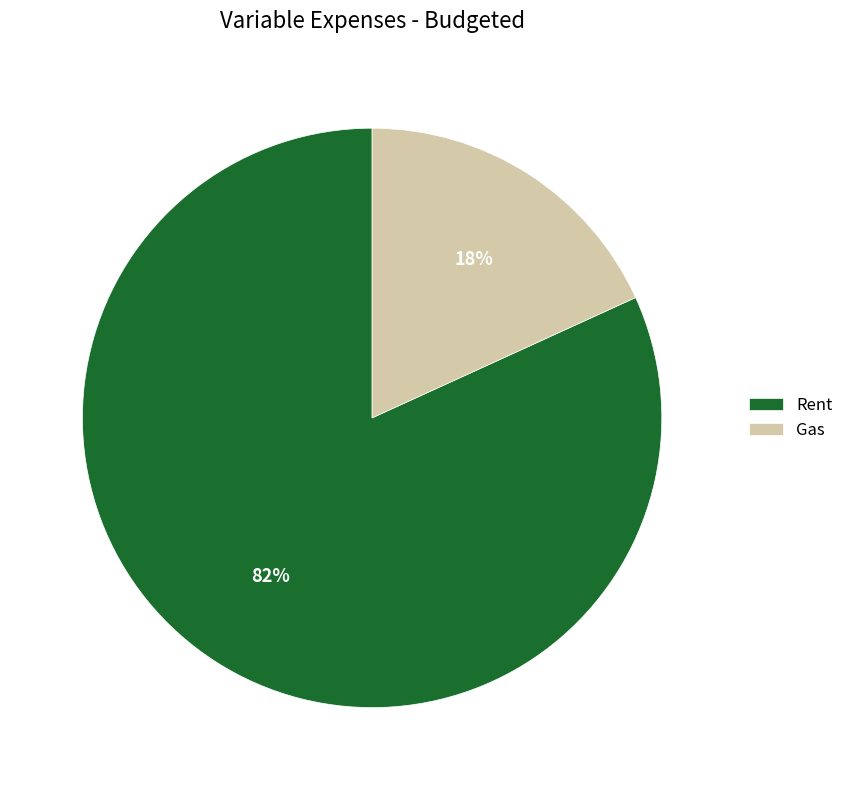

Count the number of slices in the pie.

2